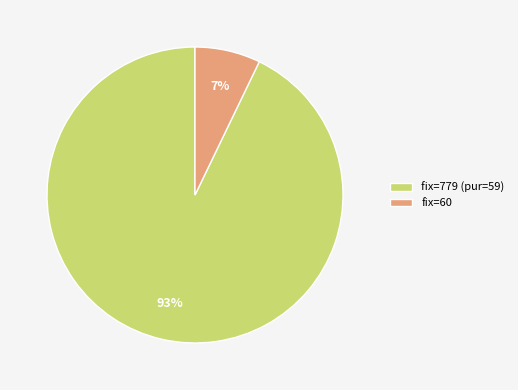

Between fix=779 (pur=59) and fix=60, which is larger?

fix=779 (pur=59)